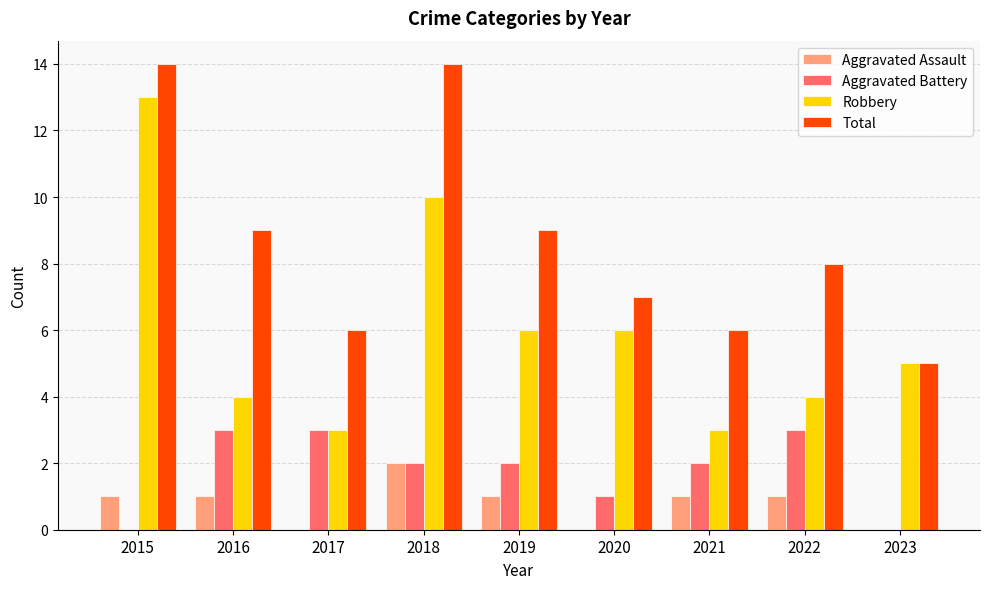

True or false: Aggravated Assault has a value of 2 at 2019.

False